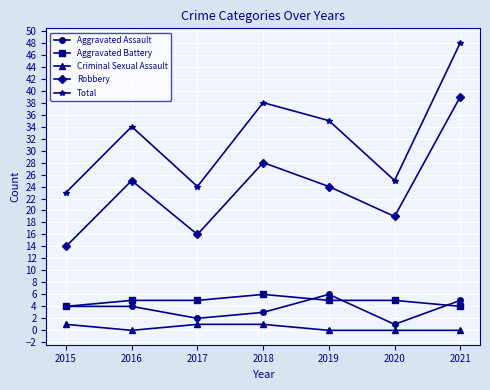

True or false: Total has more than 2 interior local peaks.

False